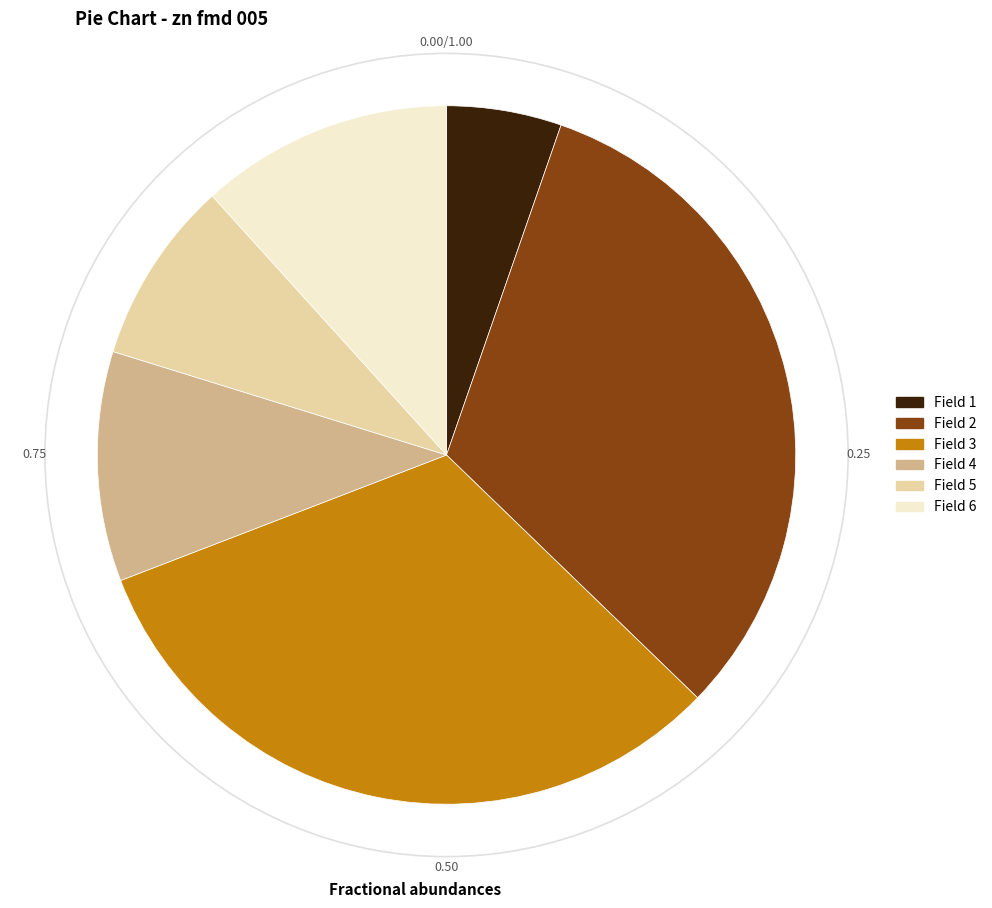

Is there any slice that represents more than half of the pie?

No